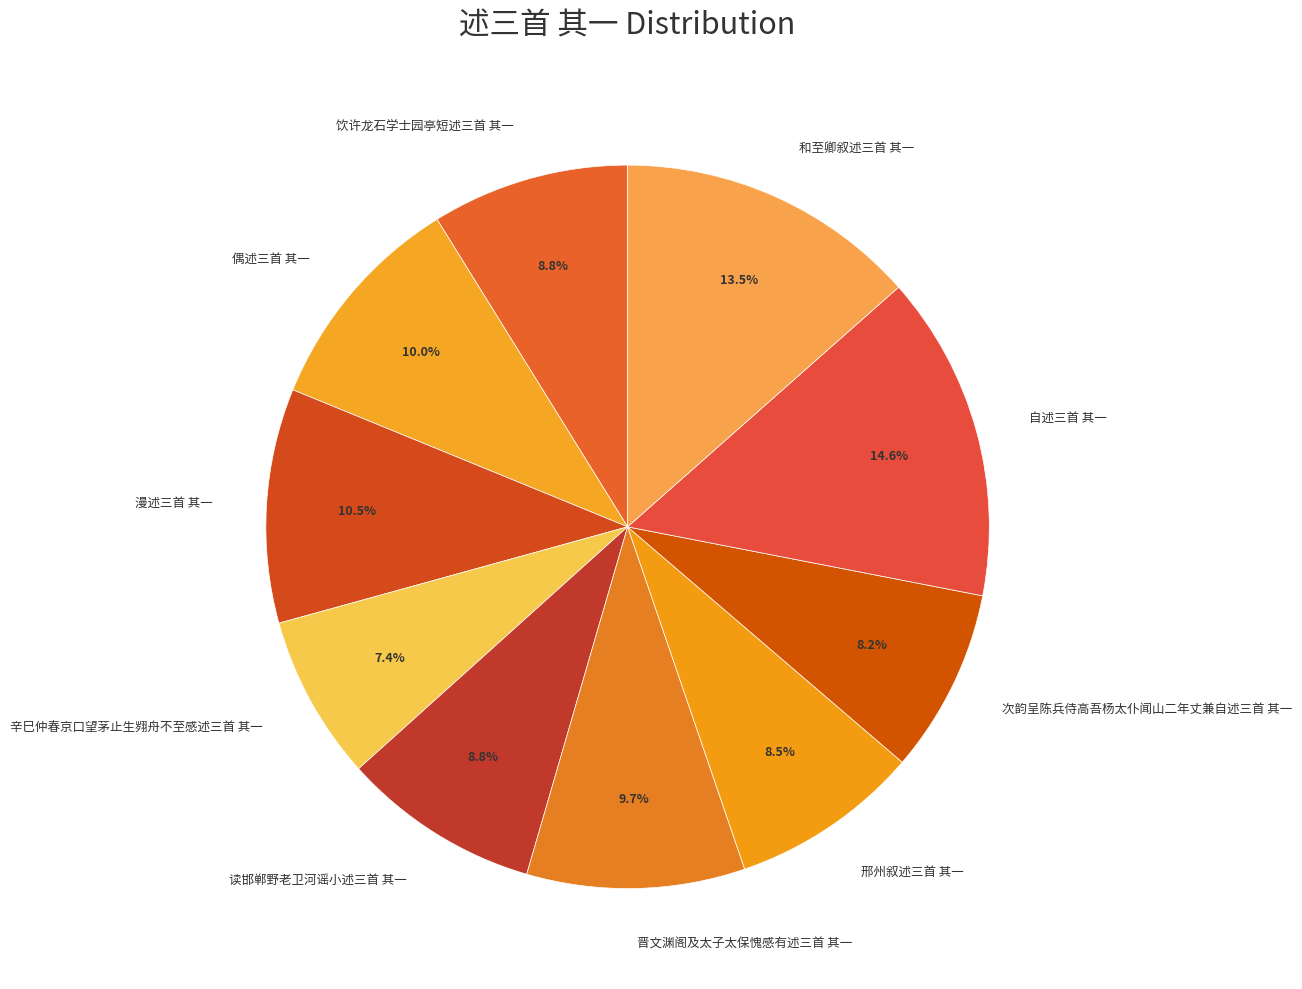

Does 饮许龙石学士园亭短述三首 其一 account for over 50% of the chart?

No